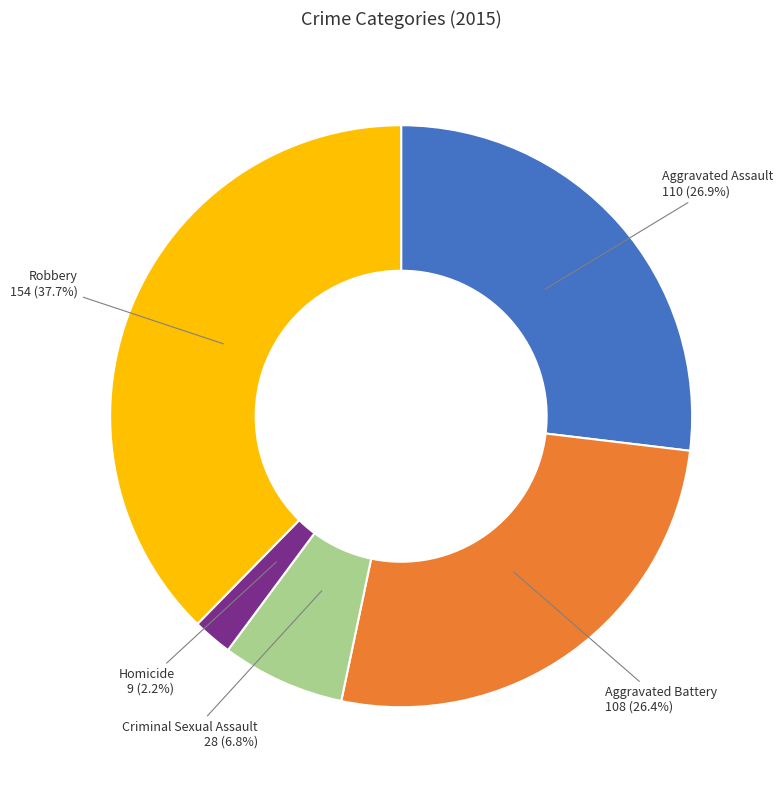

Count the number of slices in the pie.

5